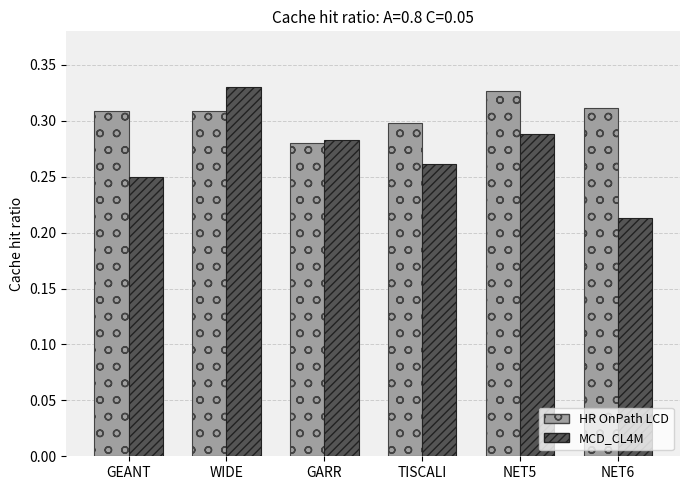

The MCD_CL4M series shows 0.3 at GARR. True or false?

True